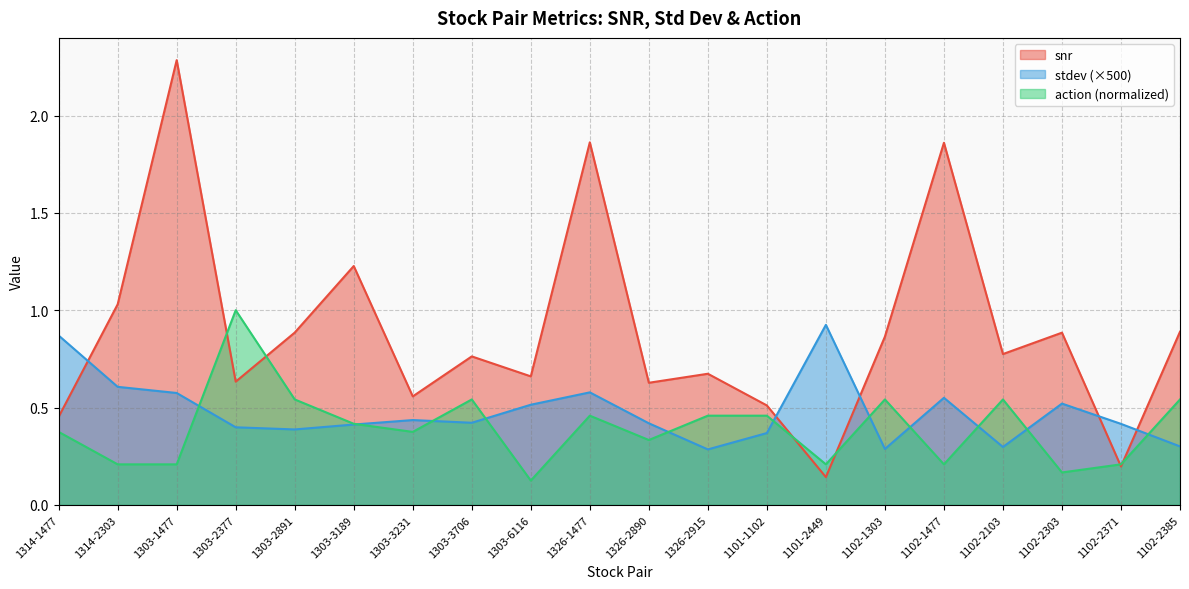

Reading left to right, transcribe all the data shown in this chart.

snr: 1314-1477=0.5	1314-2303=1.0	1303-1477=2.3	1303-2377=0.6	1303-2891=0.9	1303-3189=1.2	1303-3231=0.6	1303-3706=0.8	1303-6116=0.7	1326-1477=1.9	1326-2890=0.6	1326-2915=0.7	1101-1102=0.5	1101-2449=0.1	1102-1303=0.9	1102-1477=1.9	1102-2103=0.8	1102-2303=0.9	1102-2371=0.2	1102-2385=0.9
stdev: 1314-1477=0.9	1314-2303=0.6	1303-1477=0.6	1303-2377=0.4	1303-2891=0.4	1303-3189=0.4	1303-3231=0.4	1303-3706=0.4	1303-6116=0.5	1326-1477=0.6	1326-2890=0.4	1326-2915=0.3	1101-1102=0.4	1101-2449=0.9	1102-1303=0.3	1102-1477=0.6	1102-2103=0.3	1102-2303=0.5	1102-2371=0.4	1102-2385=0.3
action: 1314-1477=0.4	1314-2303=0.2	1303-1477=0.2	1303-2377=1.0	1303-2891=0.5	1303-3189=0.4	1303-3231=0.4	1303-3706=0.5	1303-6116=0.1	1326-1477=0.5	1326-2890=0.3	1326-2915=0.5	1101-1102=0.5	1101-2449=0.2	1102-1303=0.5	1102-1477=0.2	1102-2103=0.5	1102-2303=0.2	1102-2371=0.2	1102-2385=0.5